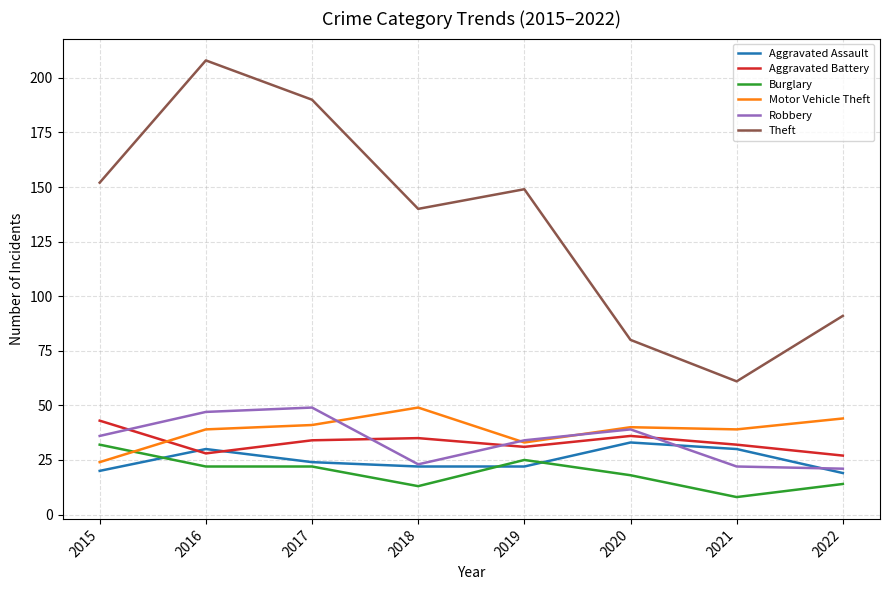

The value of Aggravated Battery at 2017 is 34. True or false?

True